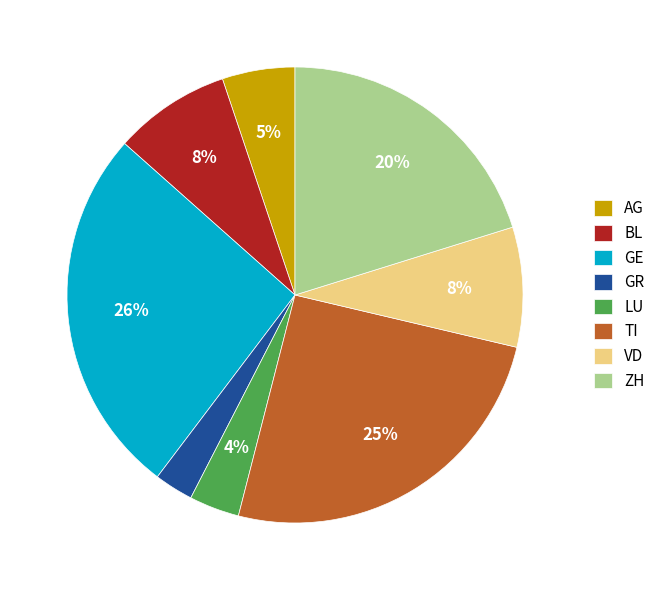

To the nearest percent, what is the average slice percentage?

12%